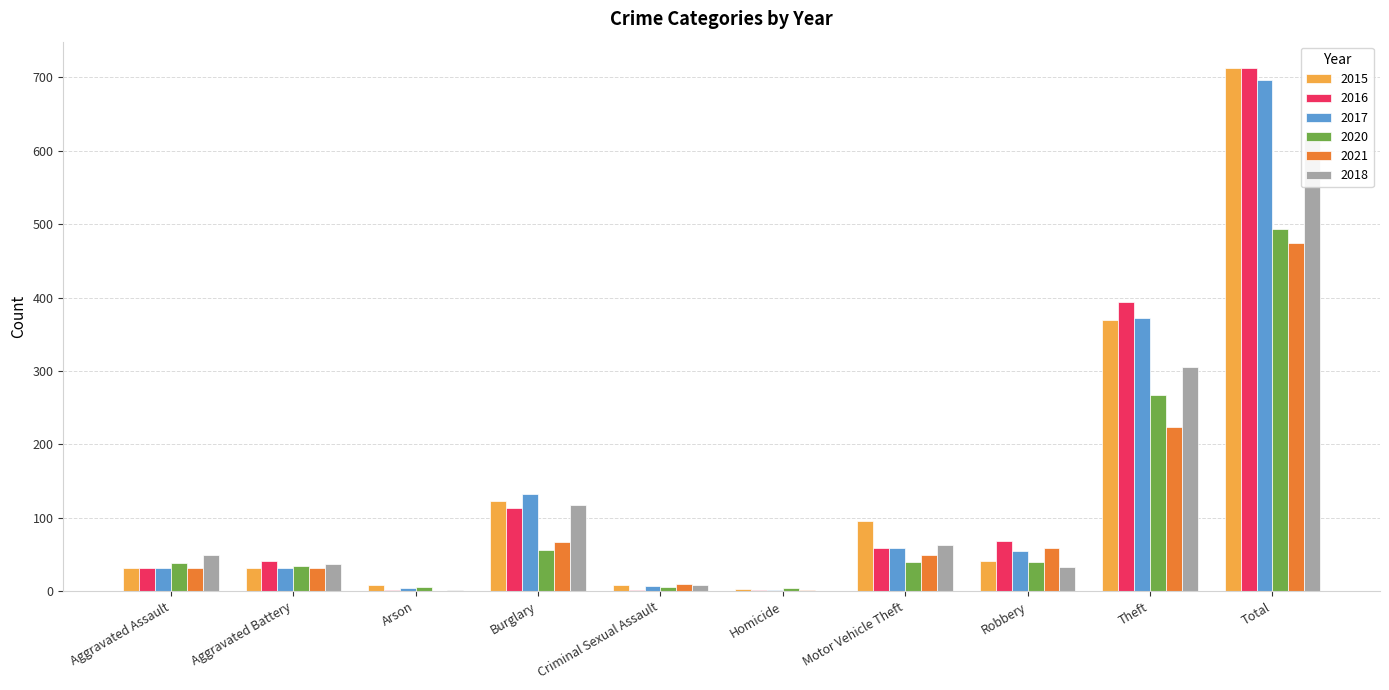

How many values in the 2018 series exceed 50?

4